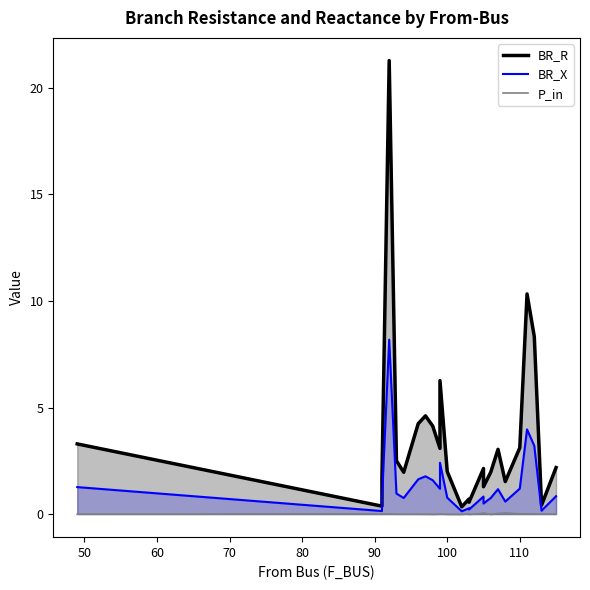

At how many categories does at least one series exceed 12?

1